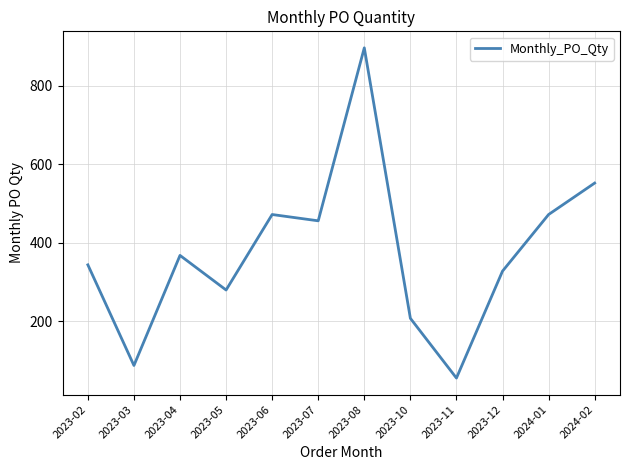

Which has a higher value, 2023-11 or 2024-01?

2024-01